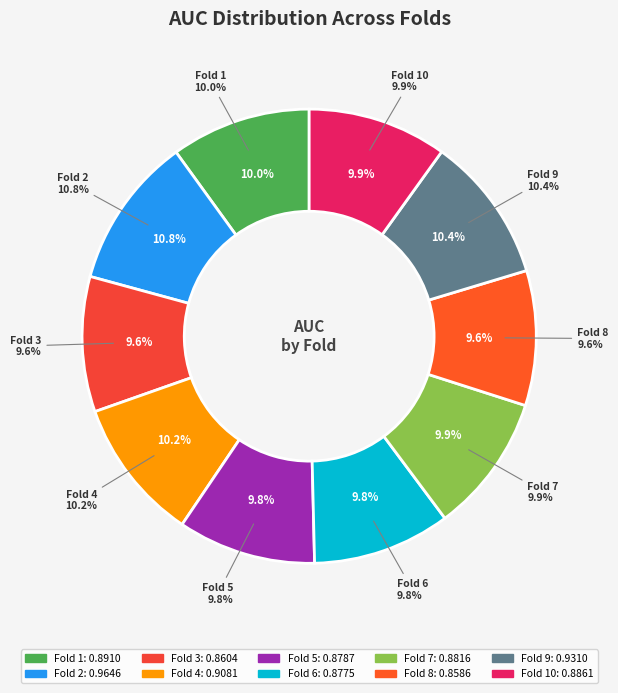

Which slice is the largest?

Fold 2